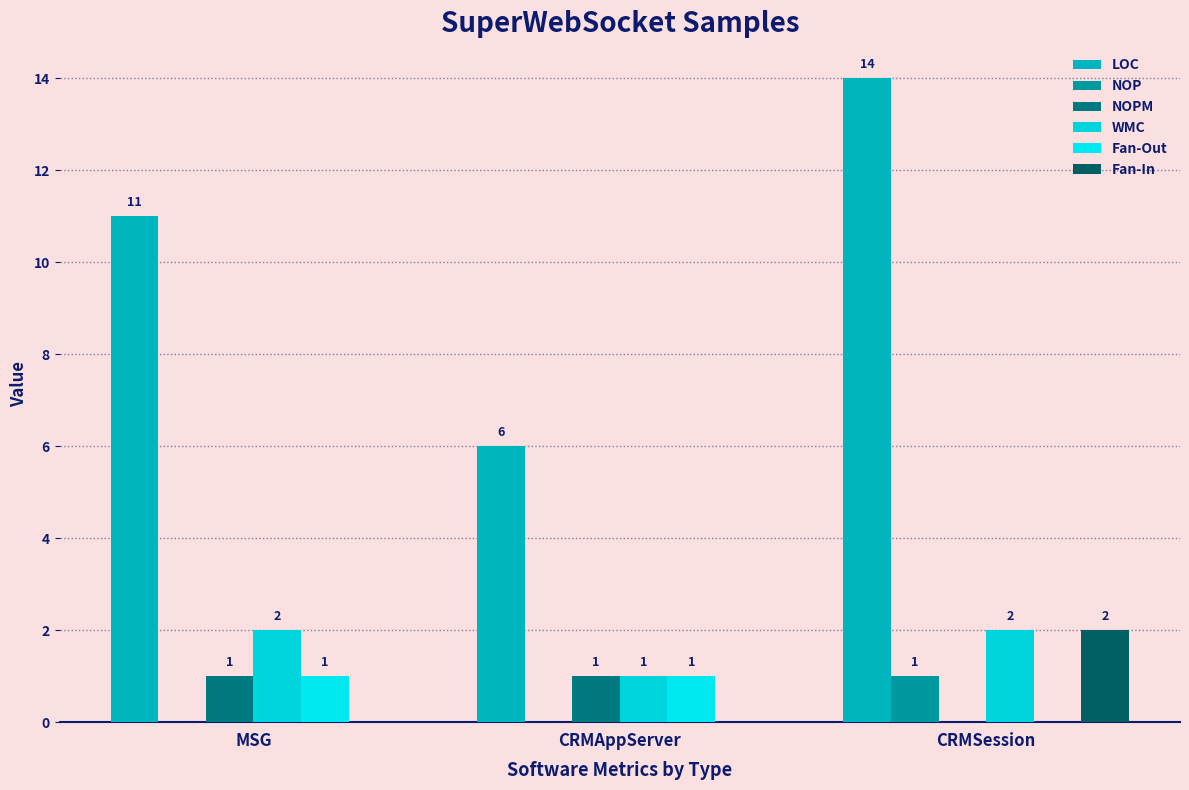

Is it true that WMC equals 1 at CRMSession?

False